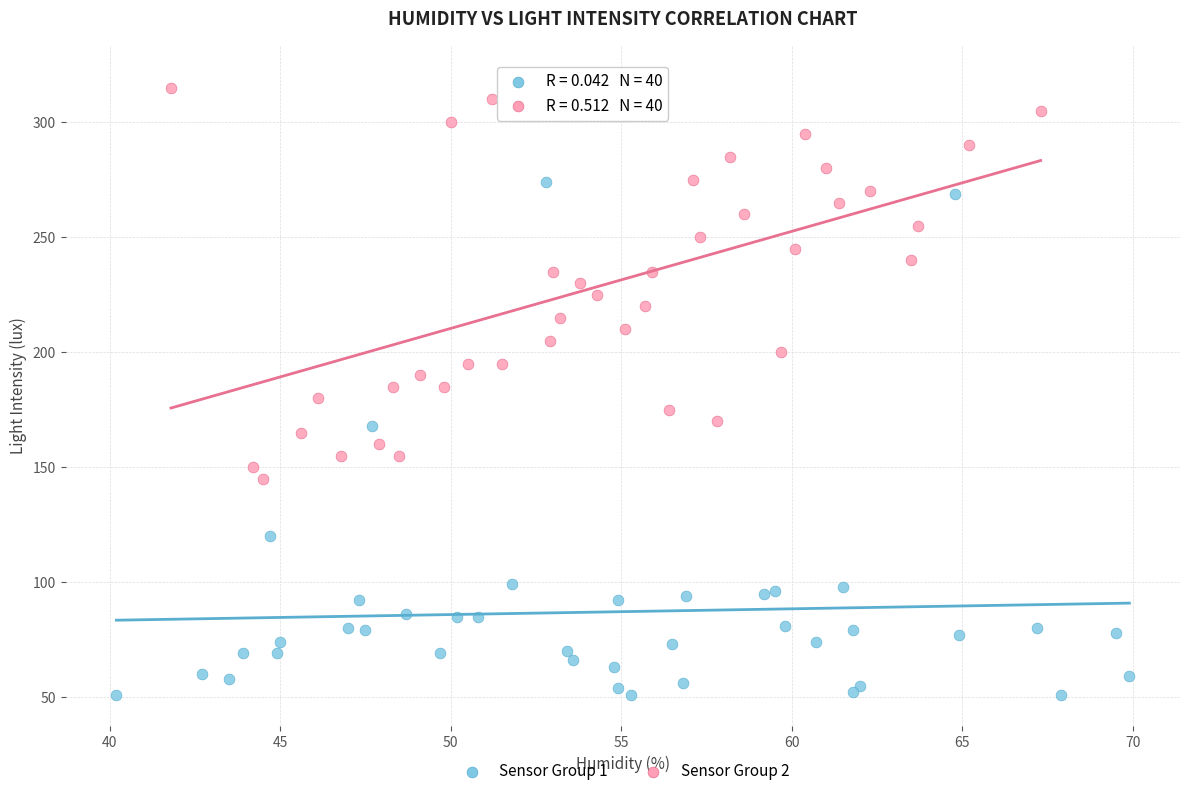

Which series contains the highest Y value?

Sensor Group 2